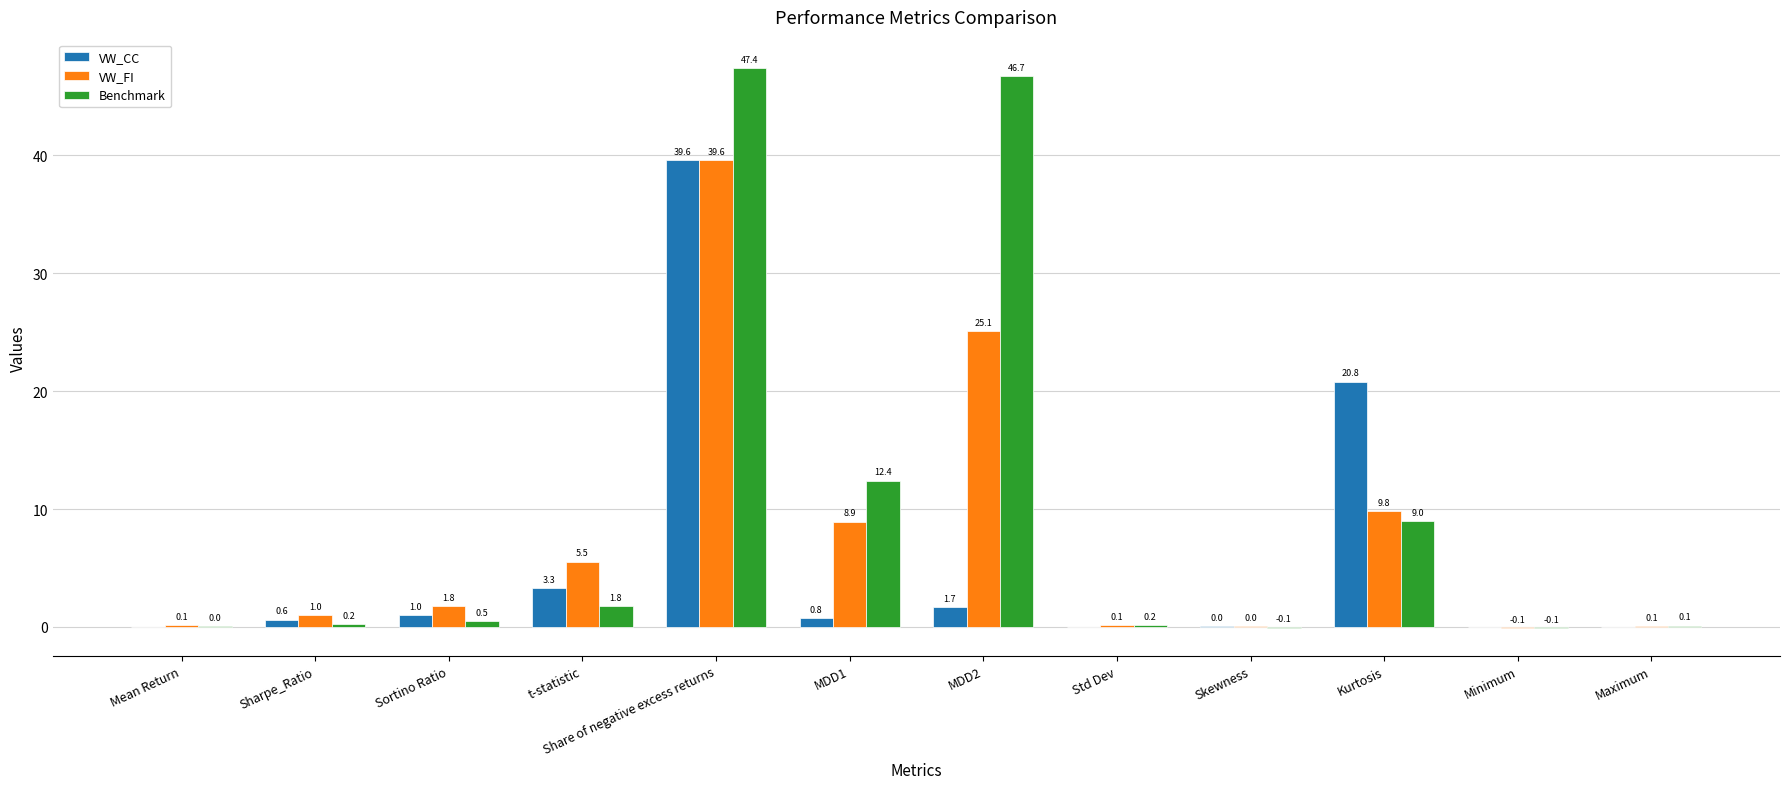

Which series changed the most between Sharpe_Ratio and Maximum?

VW_FI